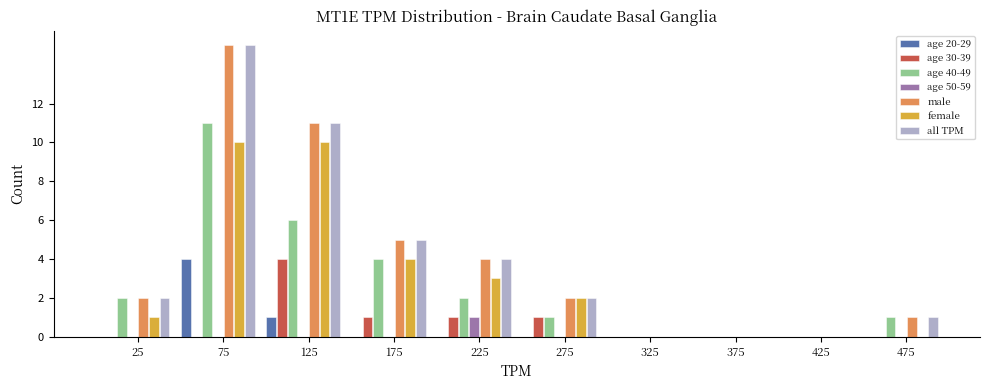

At which category is the sum across all series the highest?

75